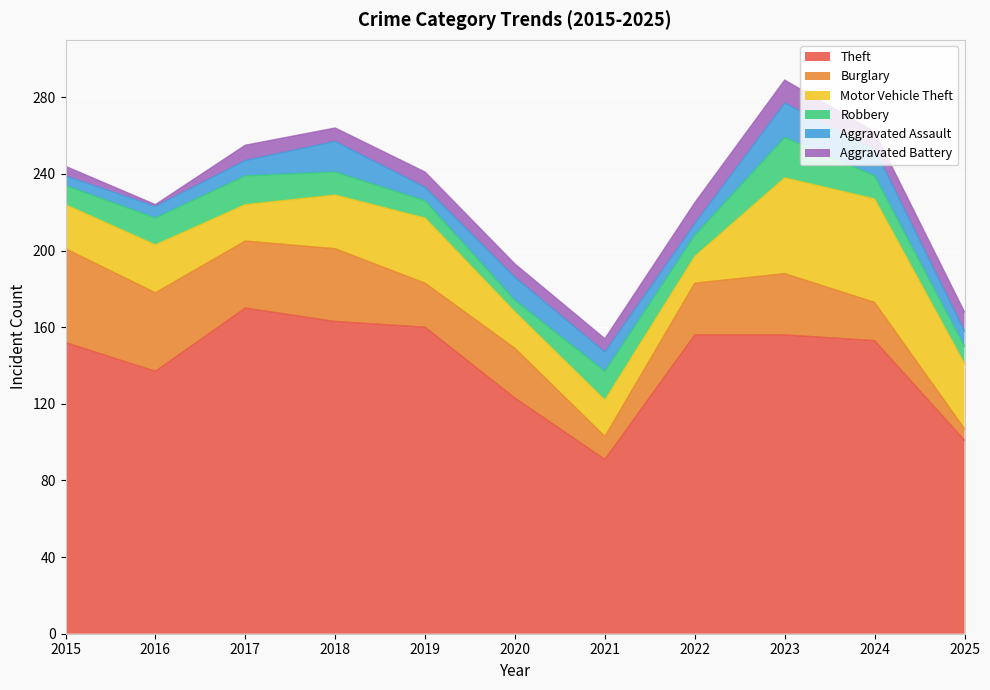

What is the lowest value of the Theft series?

91